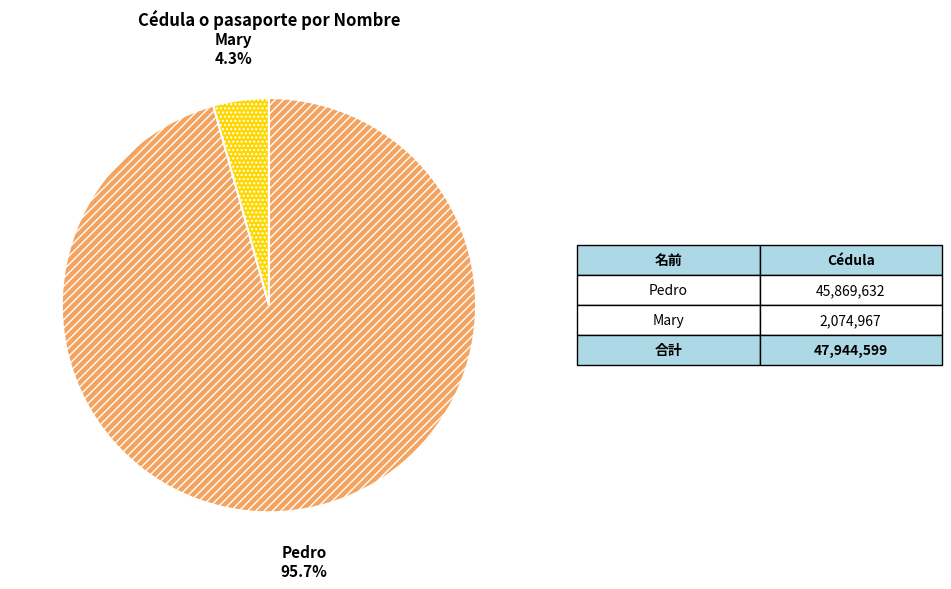

Combined, what portion of the pie is Mary and Pedro?

100.0%